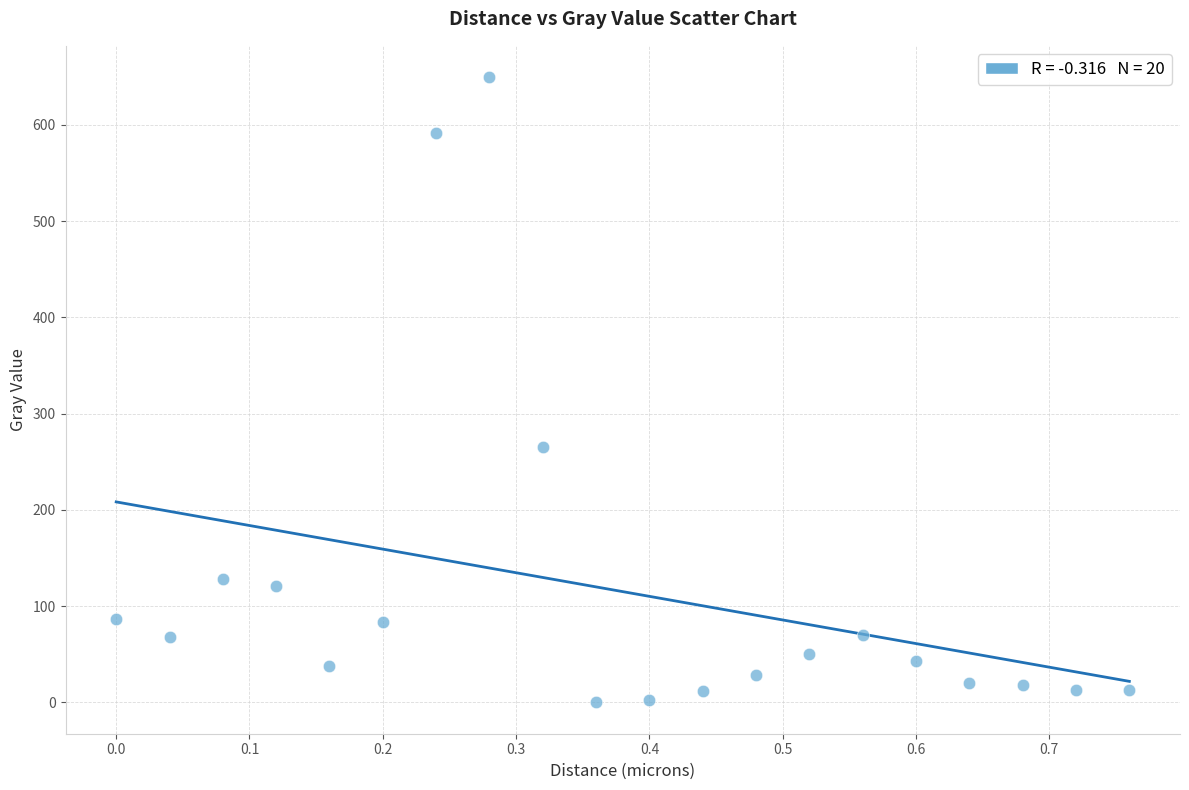

What is the range of X values (max minus min)?

0.8